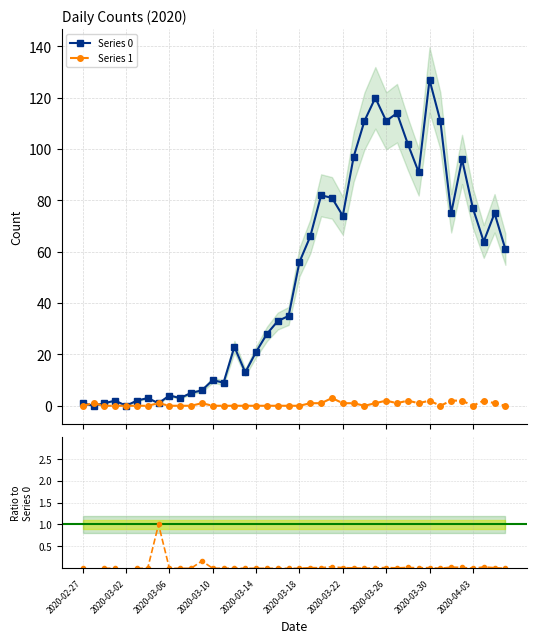

Rank the series by their average value, from highest to lowest.

Series 0, Series 1, Ratio to Series 0